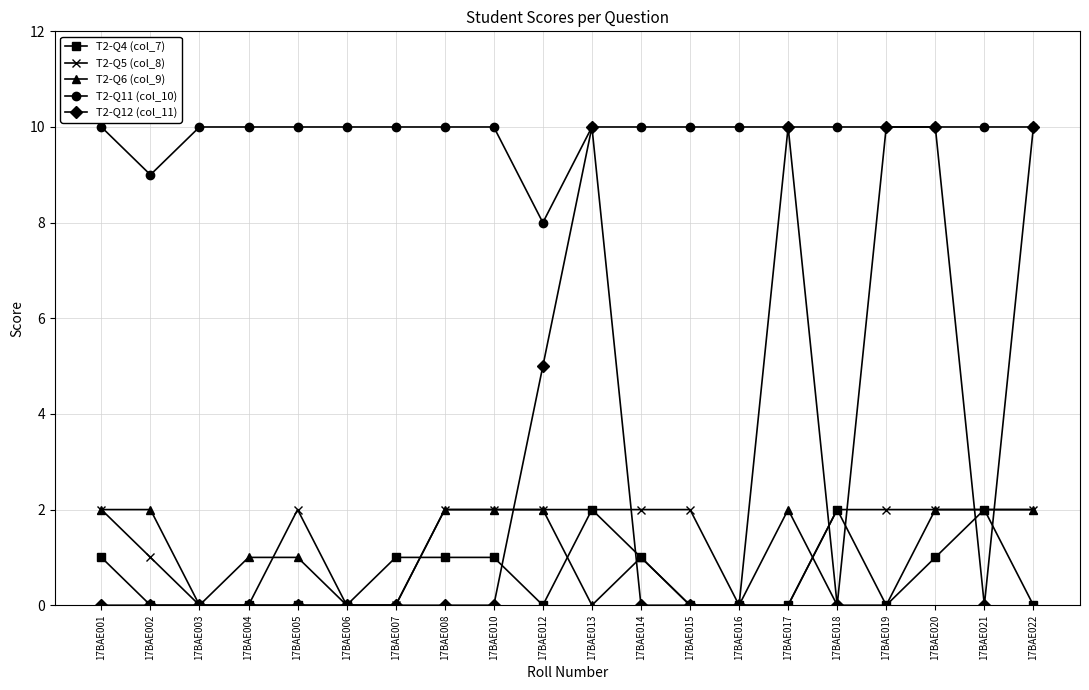

True or false: T2-Q6 (col_9) and T2-Q11 (col_10) cross at least once.

False